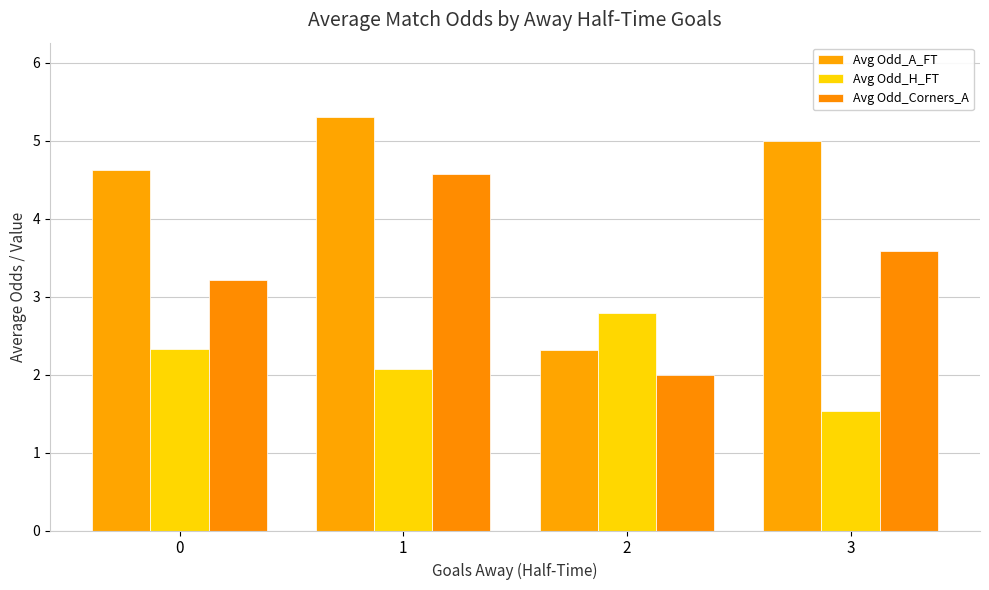

What is the smallest value displayed?

1.5